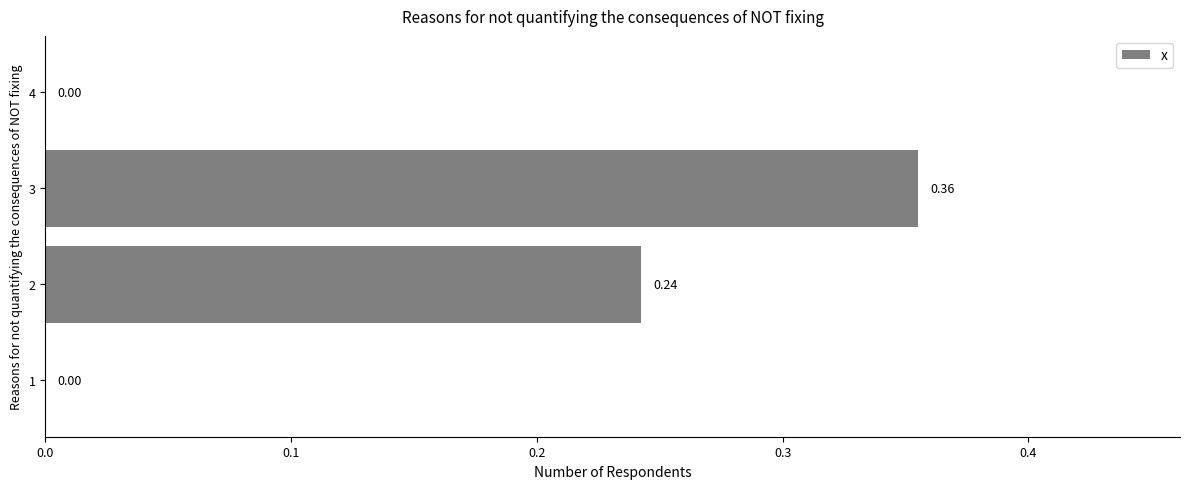

What is the change in value from 1 to 2?

+0.2